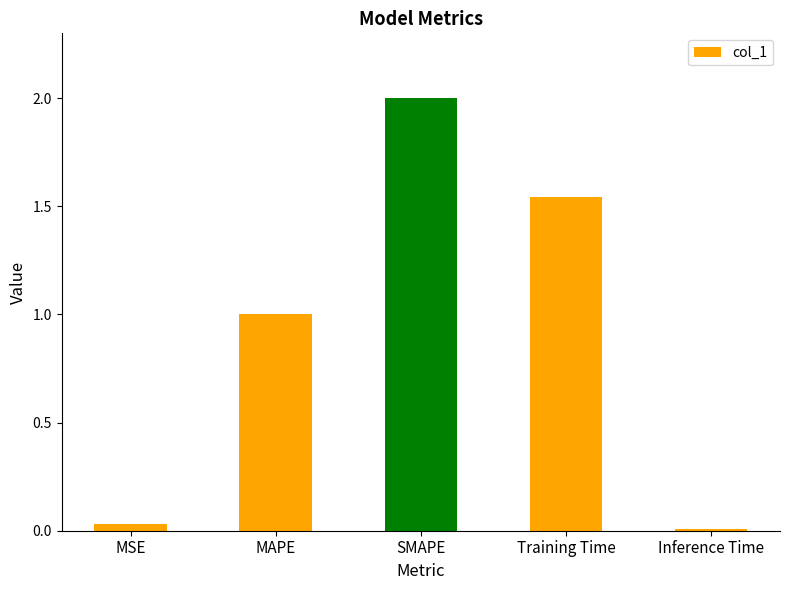

The chart shows a value of 0.2 at MAPE. True or false?

False